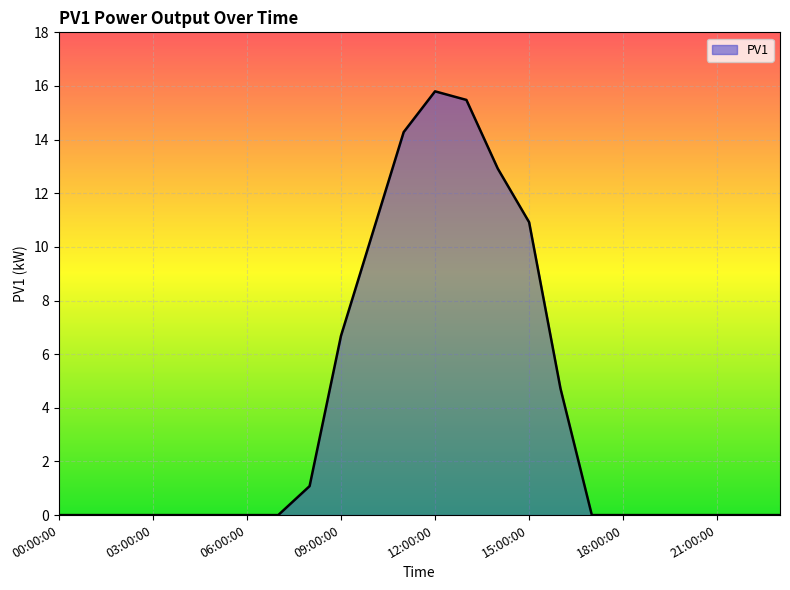

What is the maximum value shown in the chart?

15.8